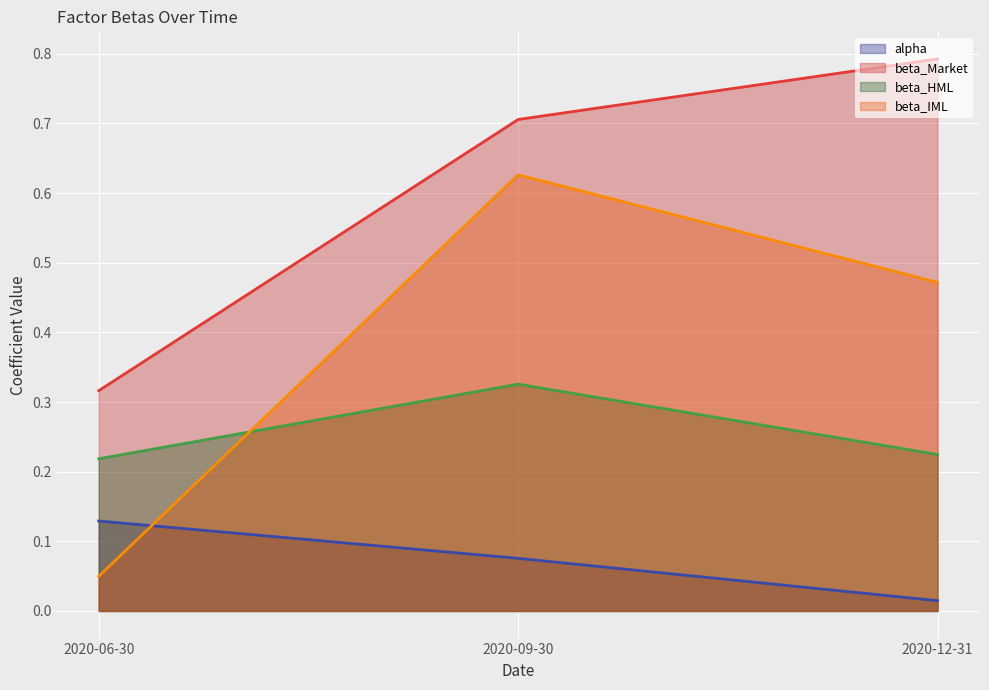

Which label corresponds to the smallest value in the chart?

2020-12-31